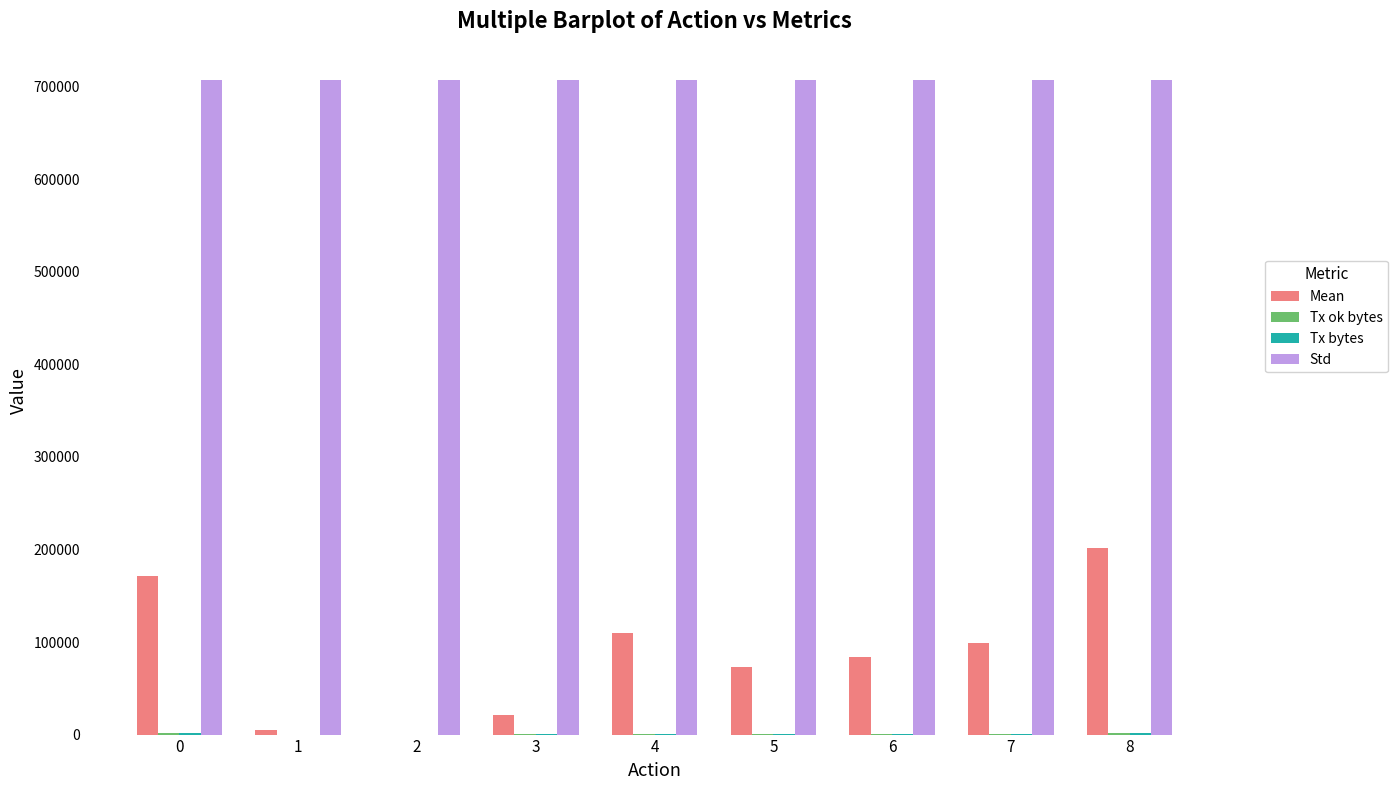

Between 2 and 5, which series saw the biggest shift?

Mean